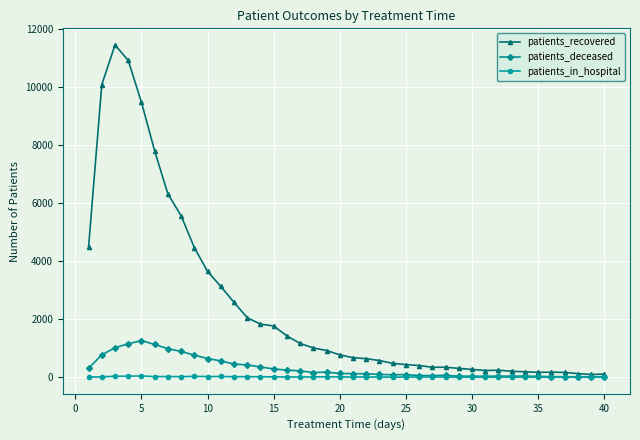

List the series in order of their peak value, lowest first.

patients_in_hospital, patients_deceased, patients_recovered